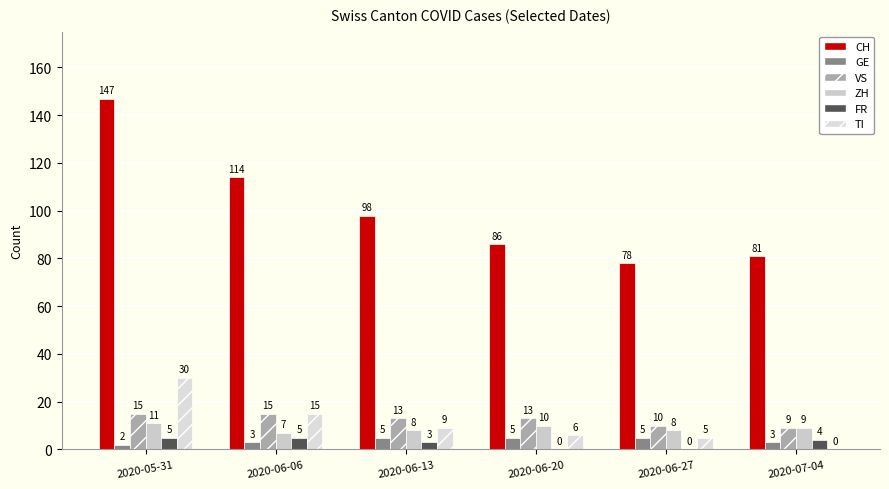

Reading left to right, what are all the values shown in this chart?

CH: 147	114	98	86	78	81
GE: 2	3	5	5	5	3
VS: 15	15	13	13	10	9
ZH: 11	7	8	10	8	9
FR: 5	5	3	0	0	4
TI: 30	15	9	6	5	0